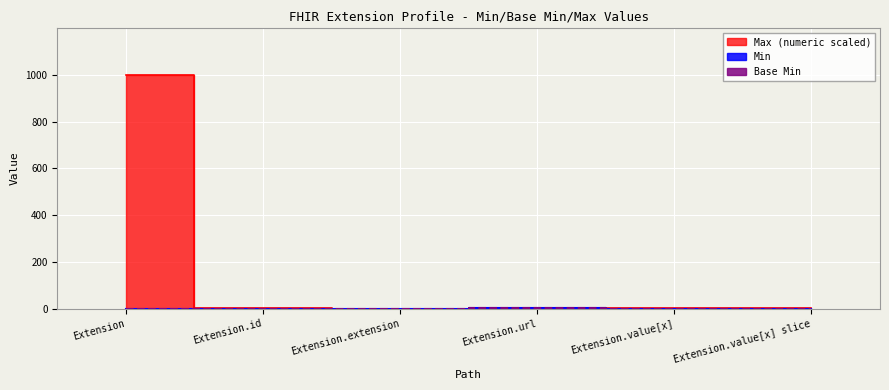

At which category does the chart reach its peak across all series?

Extension